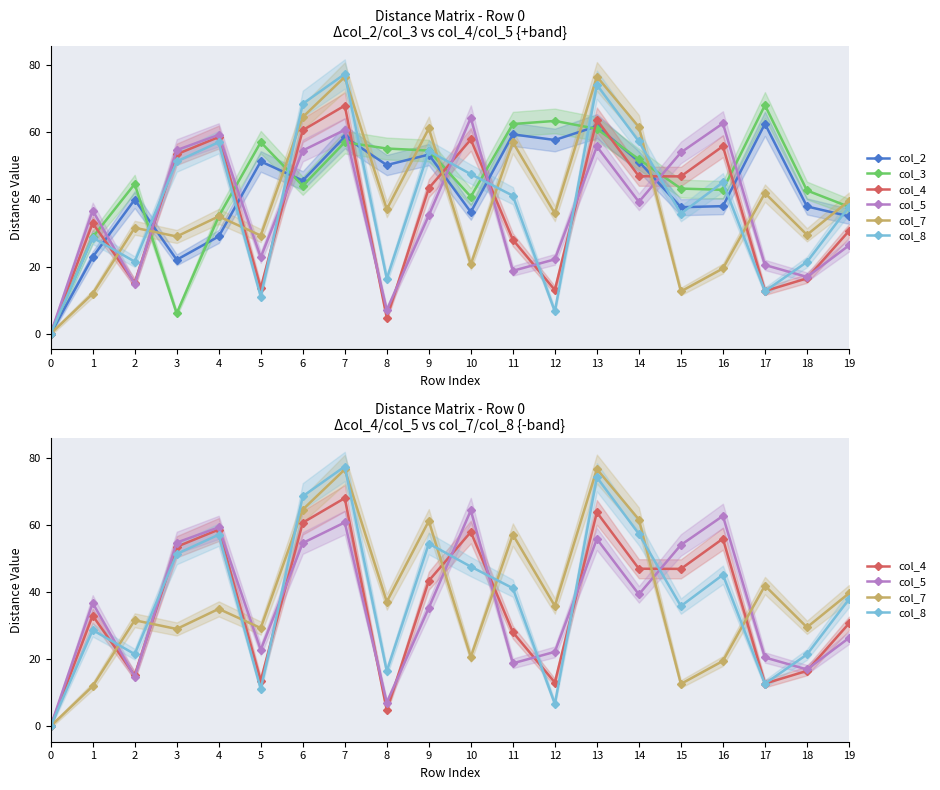

In col_2, how many points are higher than both neighbors (excluding endpoints)?

7